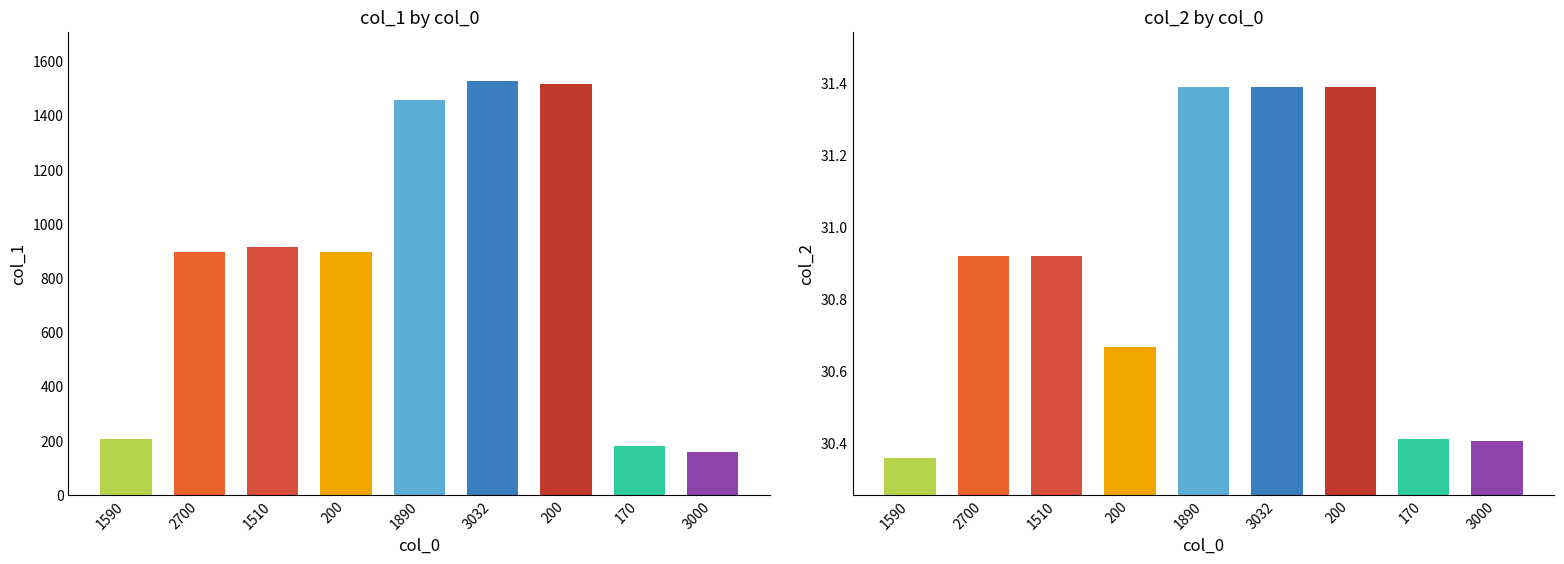

The value of col_2 at 200 is 30.7. True or false?

True